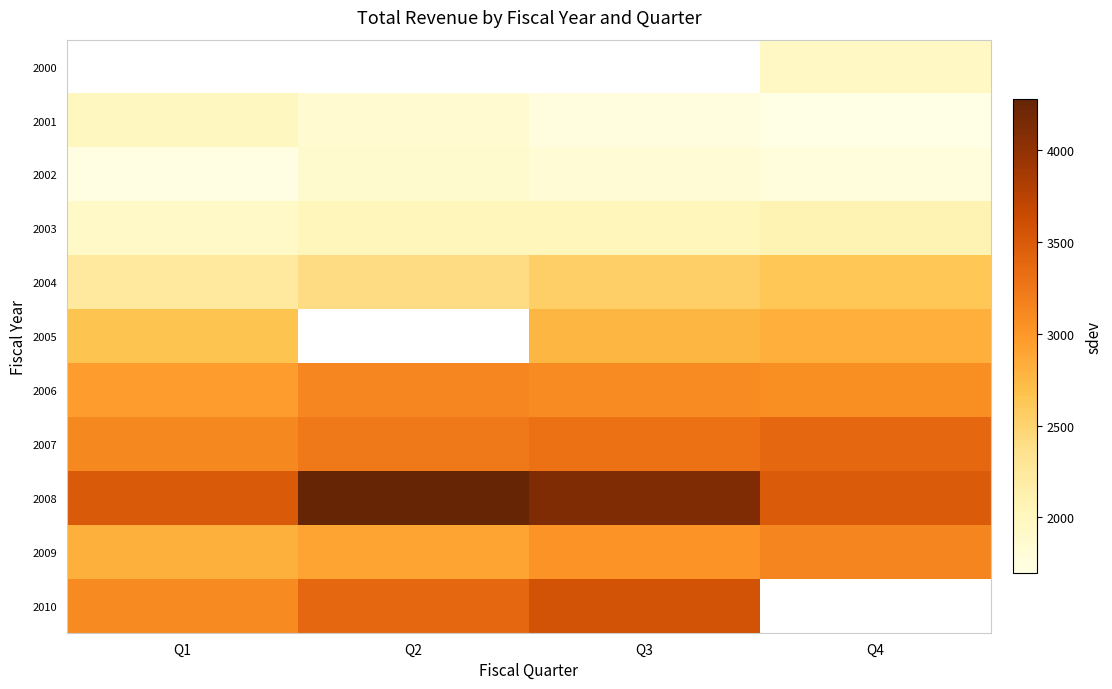

True or false: 2009 has a value of 3131.0 at Q4.

True